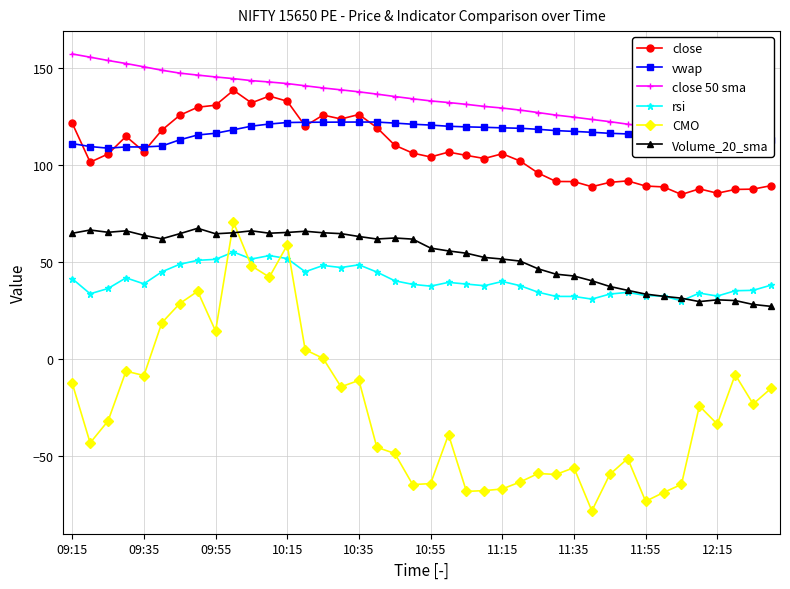

The CMO series shows -17.4 at 11:35. True or false?

False